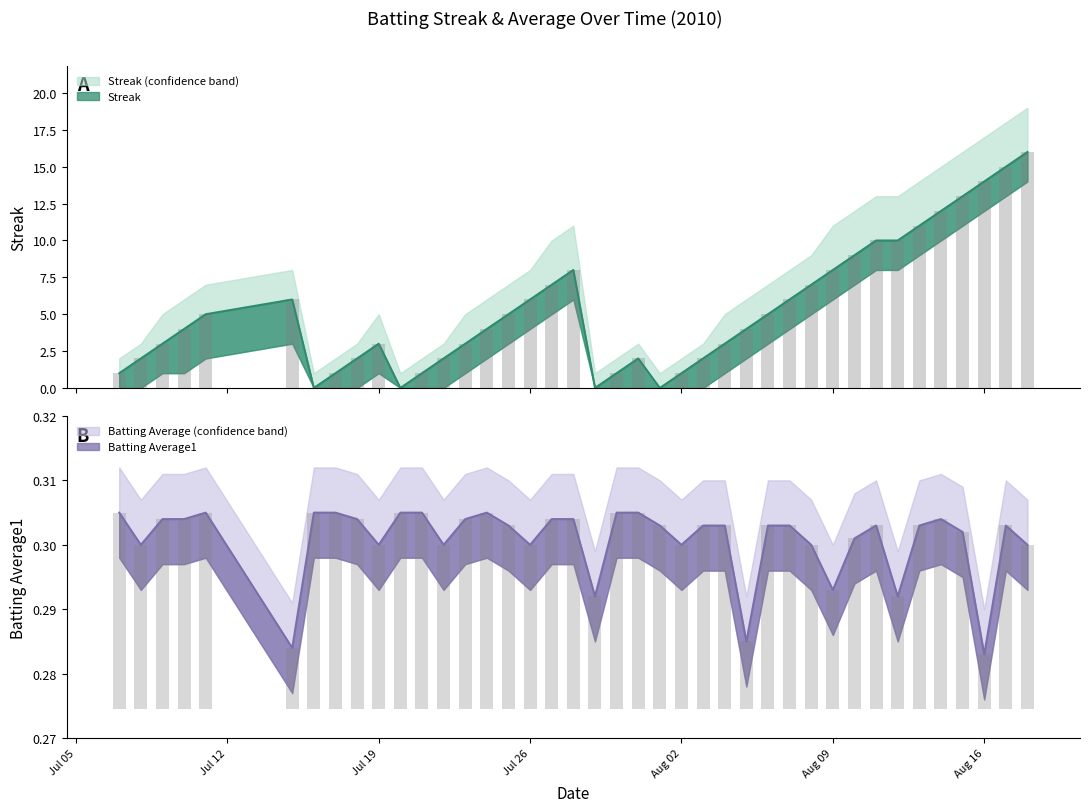

True or false: Batting Average1 has a value of 0.5 at Jul 26.

False